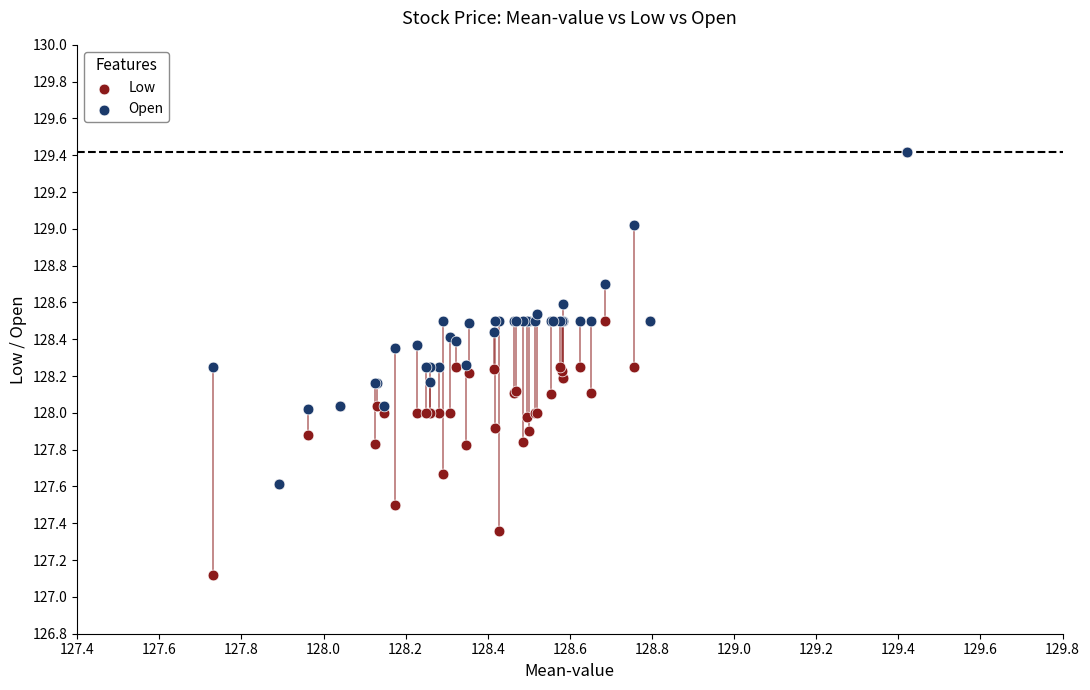

What are all the series names shown in the legend?

Low, Open